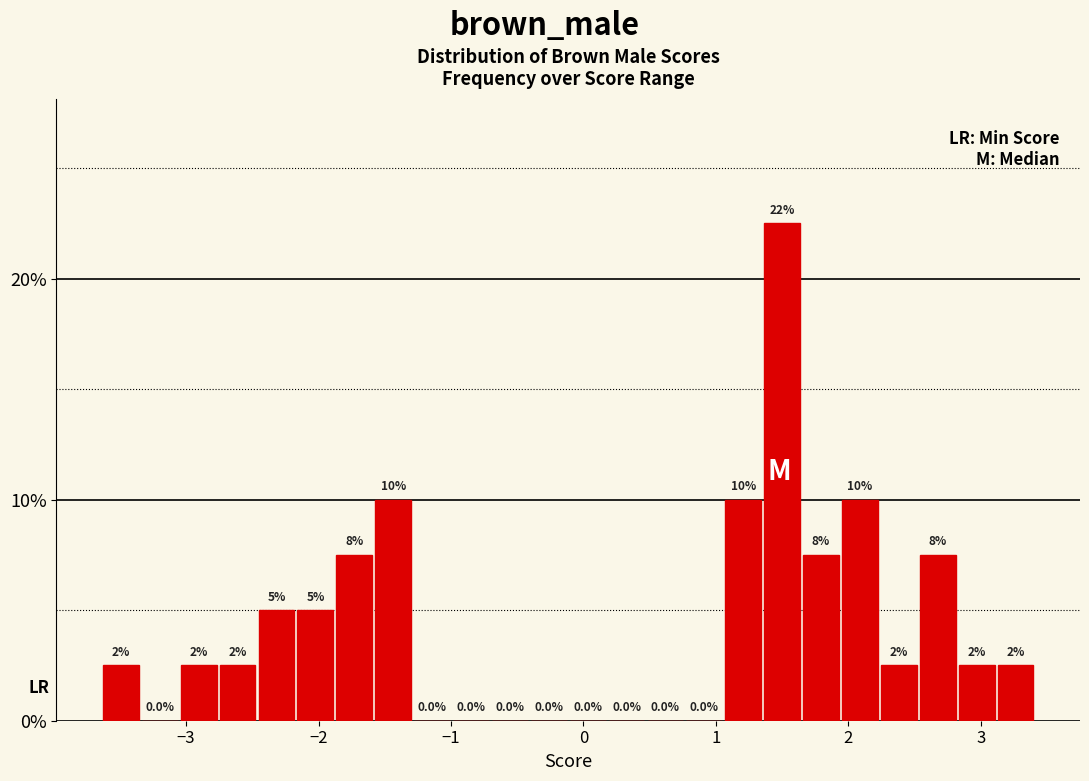

Read against the x-axis, roughly where is the centre of the tallest bar?

1.5